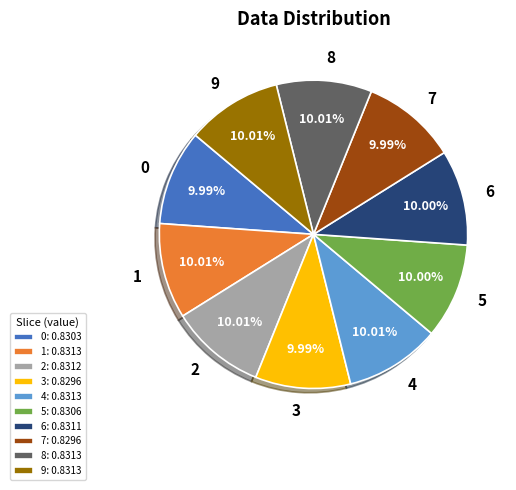

What percentage do 9 and 4 together represent?

20.0%